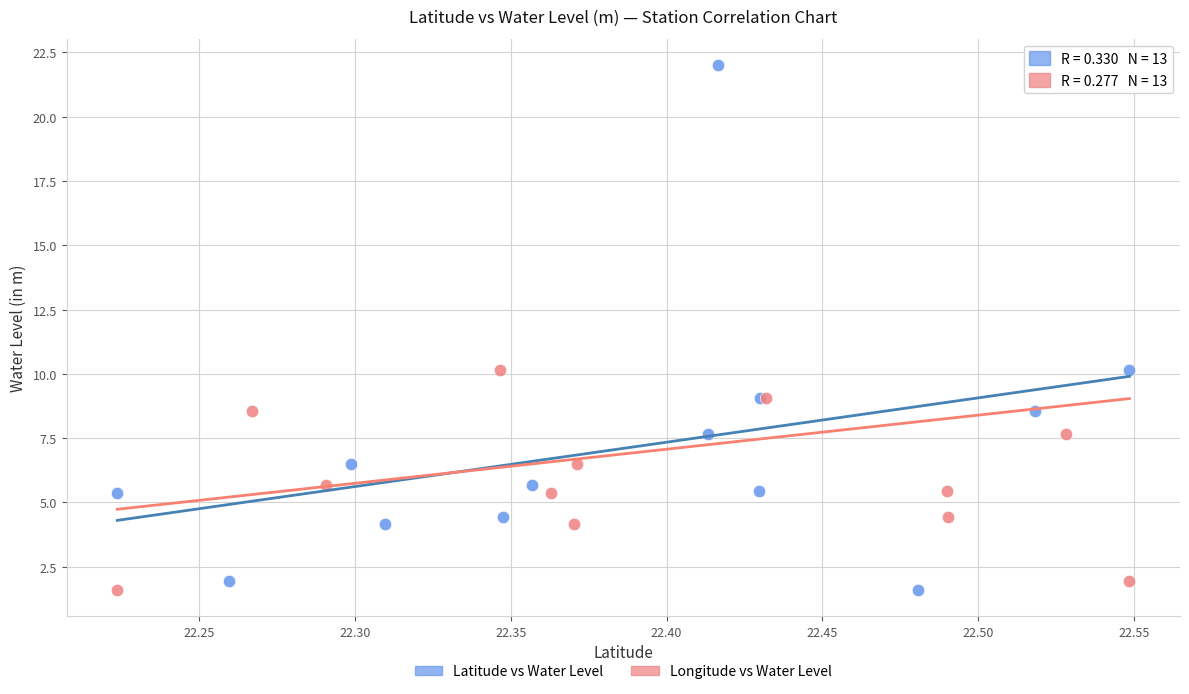

What are all the series names shown in the legend?

Latitude vs Water Level, Longitude vs Water Level